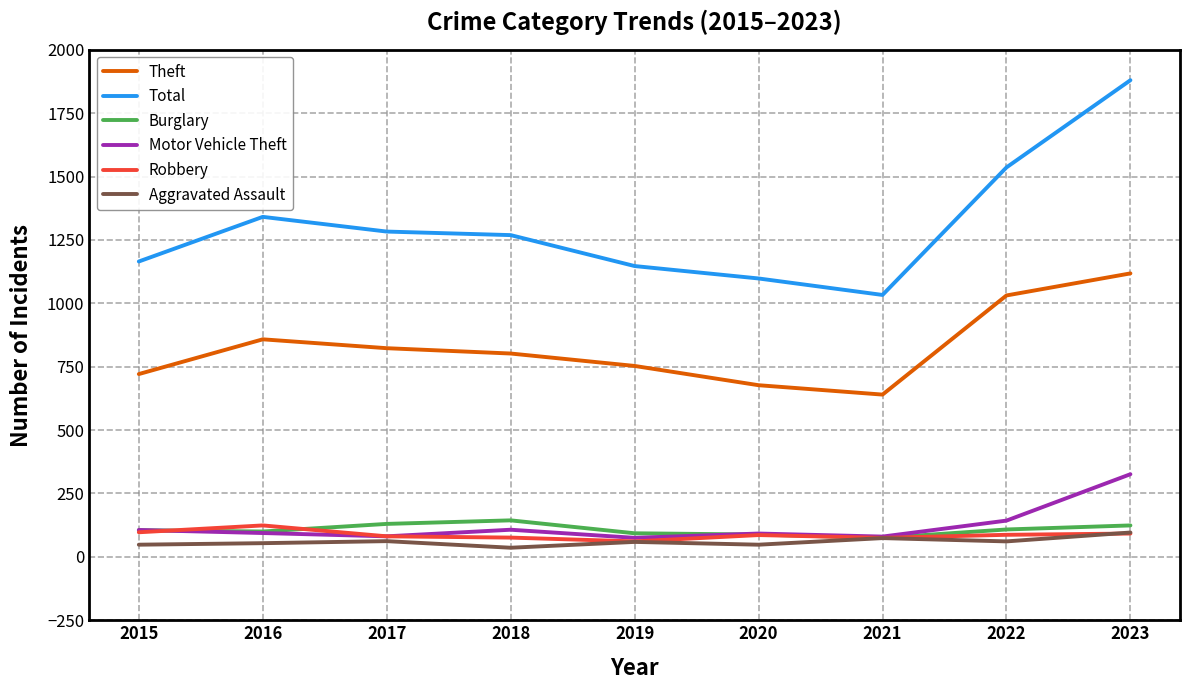

Read the Burglary value at 2022, to the nearest 10.

110